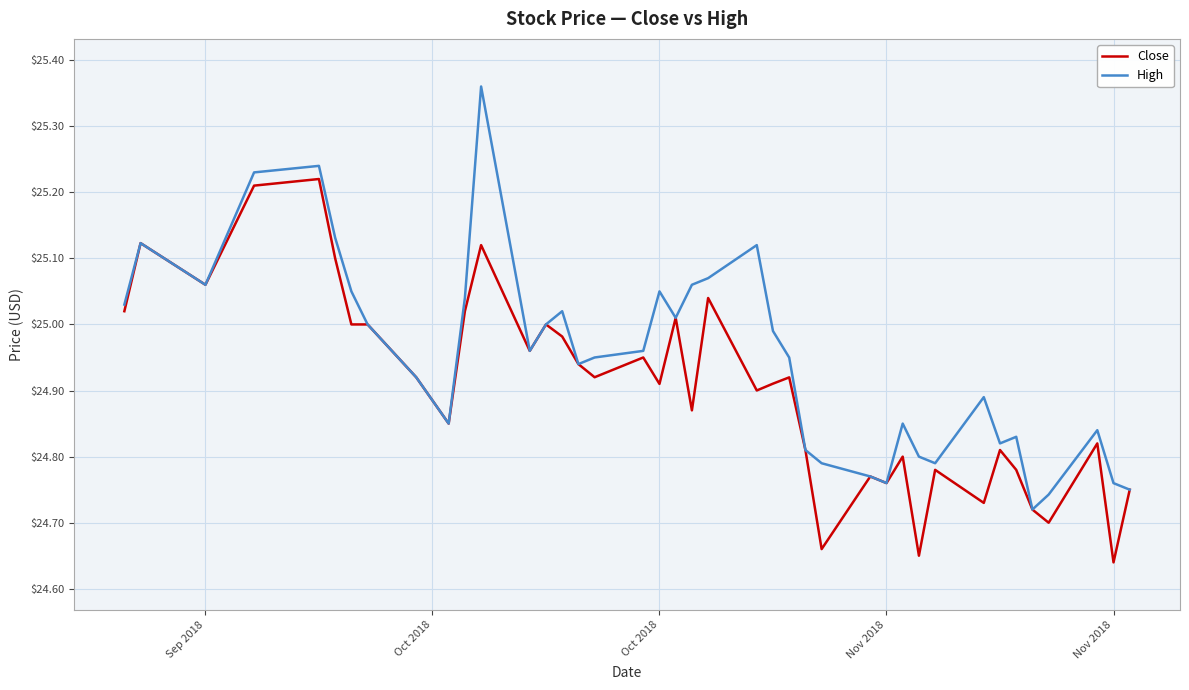

Rank the series by their average value, from lowest to highest.

Close, High